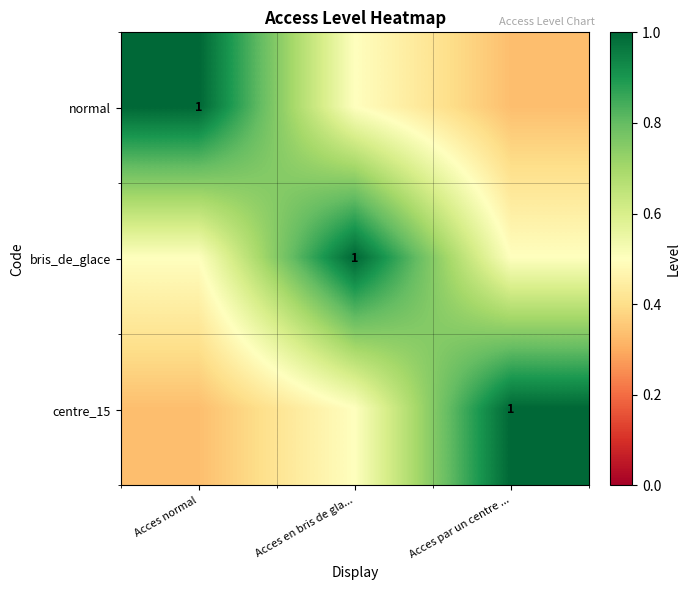

At which category is the sum across all series the highest?

Acces en bris de gla...